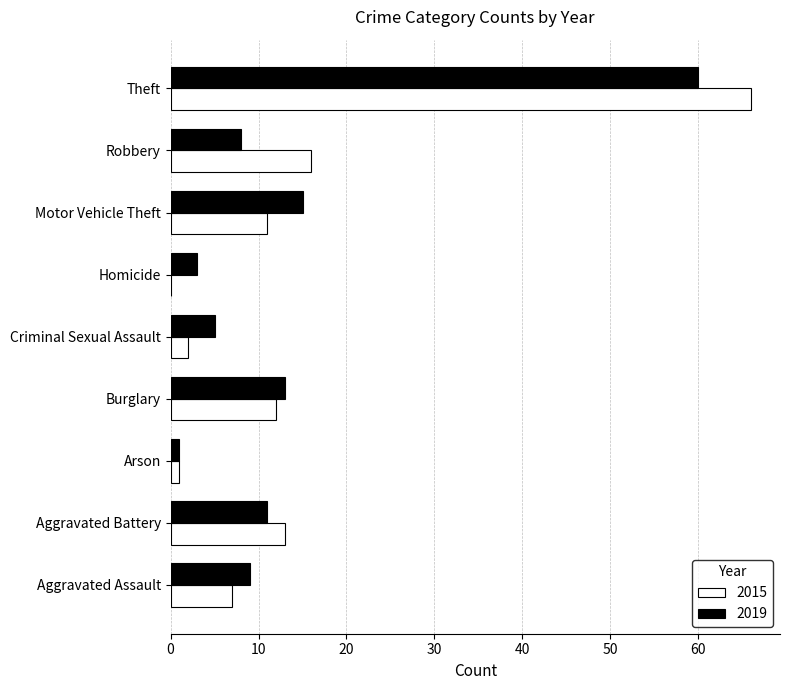

Which label corresponds to the largest value in the chart?

Theft